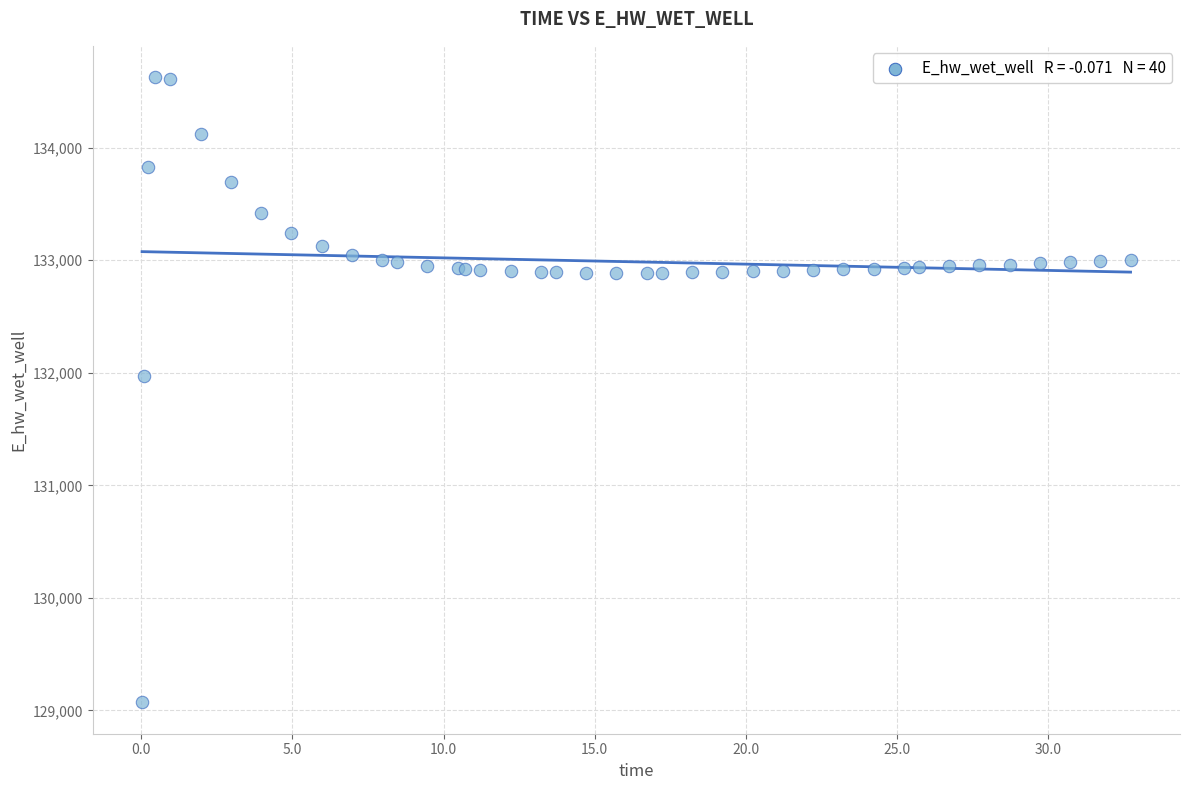

What Y value in the scatter plot is closest to 131849?

131970.0